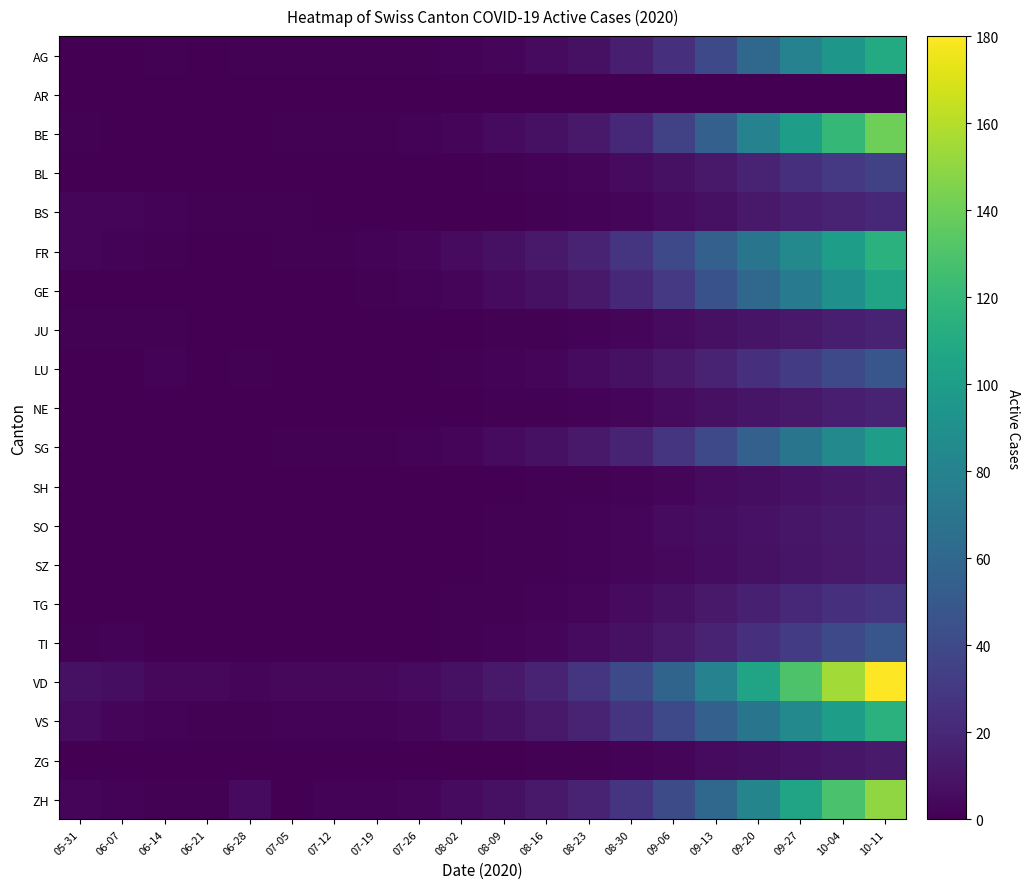

At 07-05, list the series in order from smallest to largest.

AR, BL, GE, JU, LU, NE, SH, SO, SZ, TG, TI, ZG, ZH, AG, BE, BS, FR, SG, VS, VD